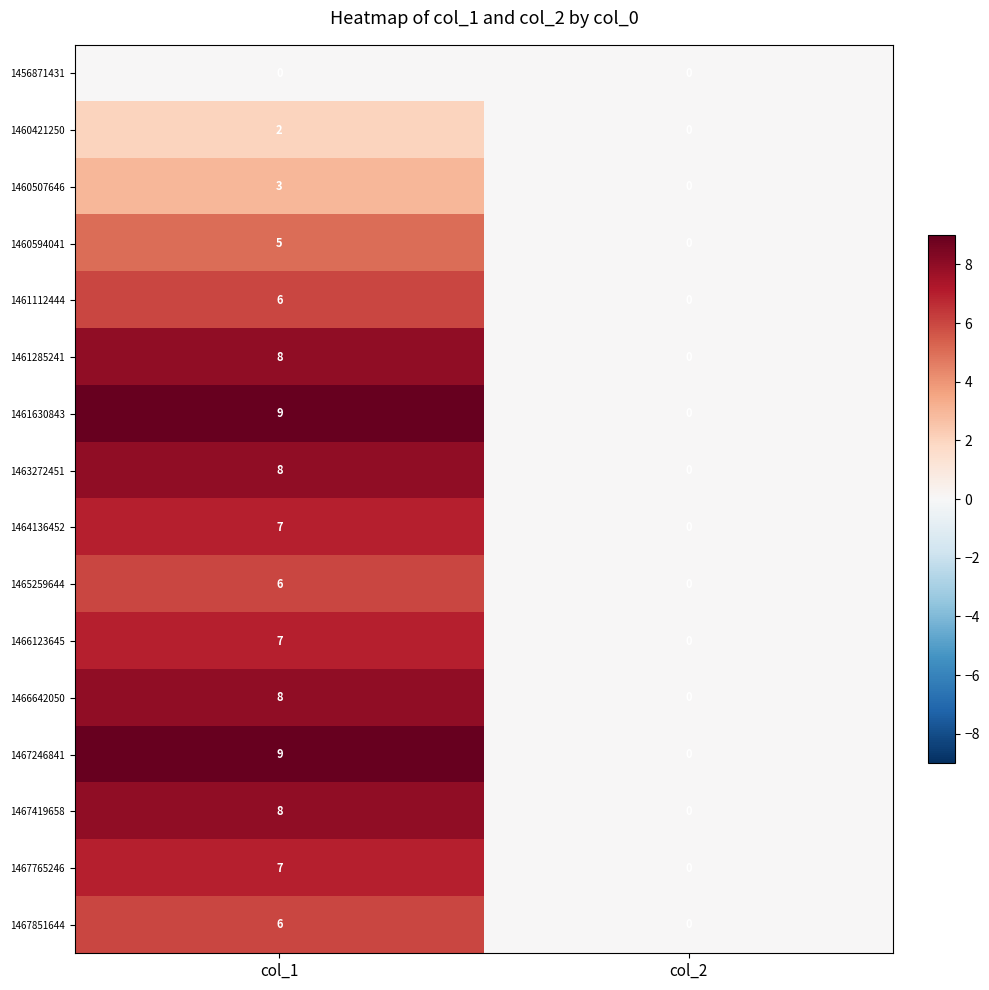

What is the sum of all 1461630843 values?

9